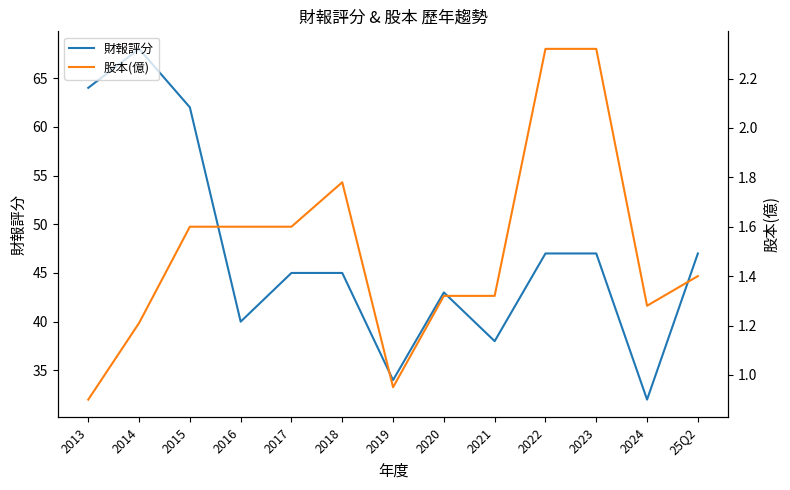

How many data points in 財報評分 are above 45?

6